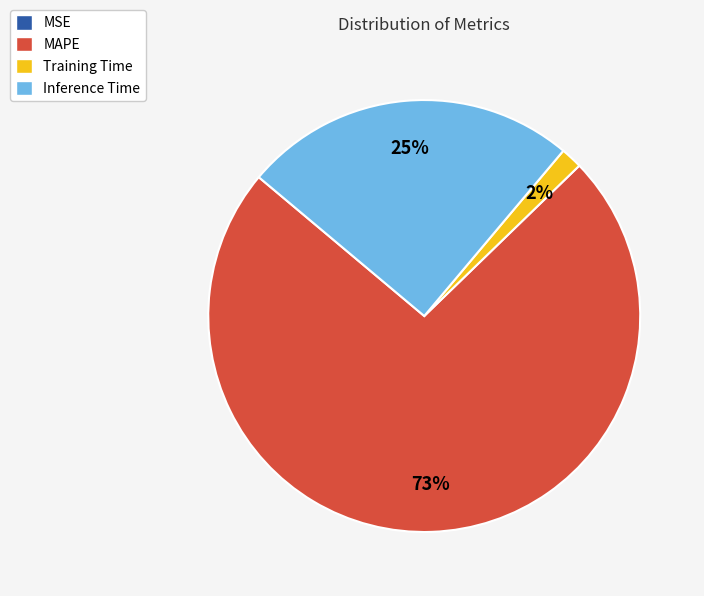

What percentage is the Inference Time slice, to the nearest percent?

25%